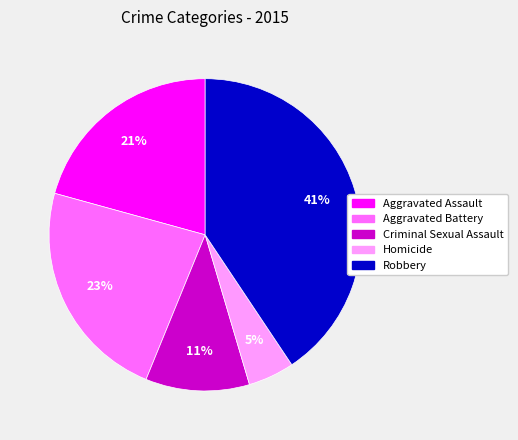

Between Criminal Sexual Assault and Robbery, which is larger?

Robbery